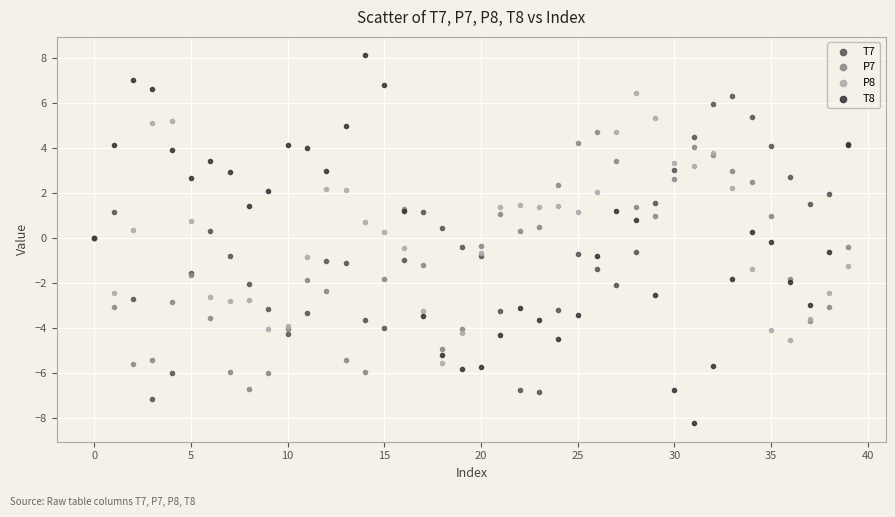

Which series contains the highest Y value?

T8